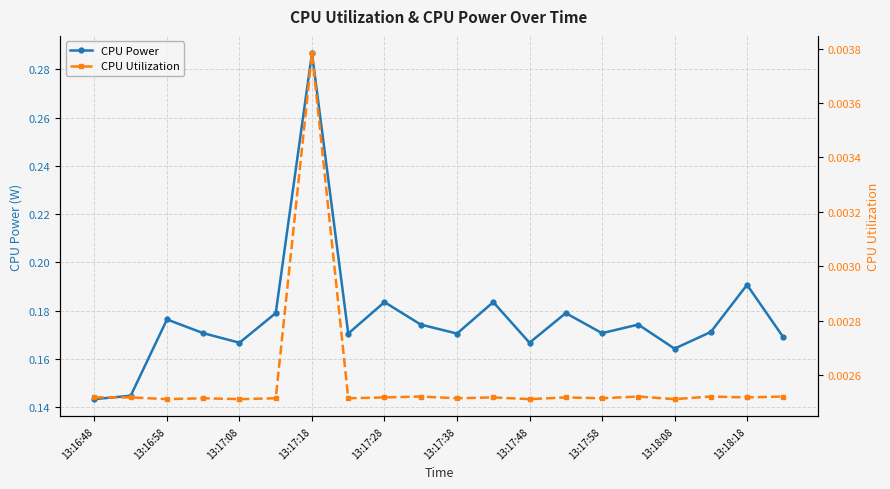

True or false: CPU Utilization and CPU Power intersect in this chart.

False